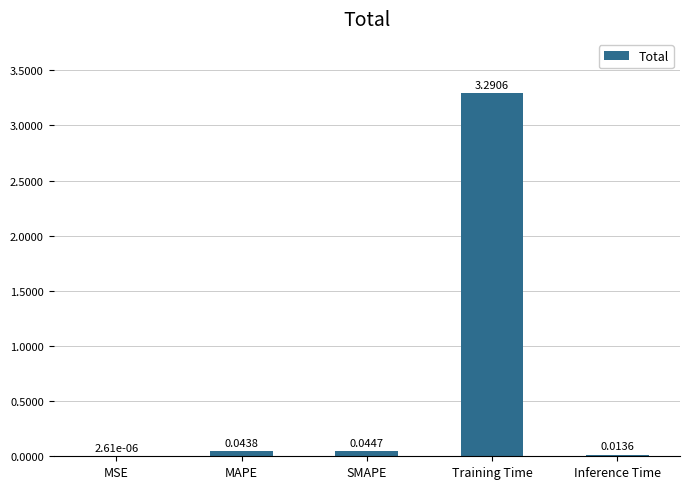

What is the sum of all values?

3.4